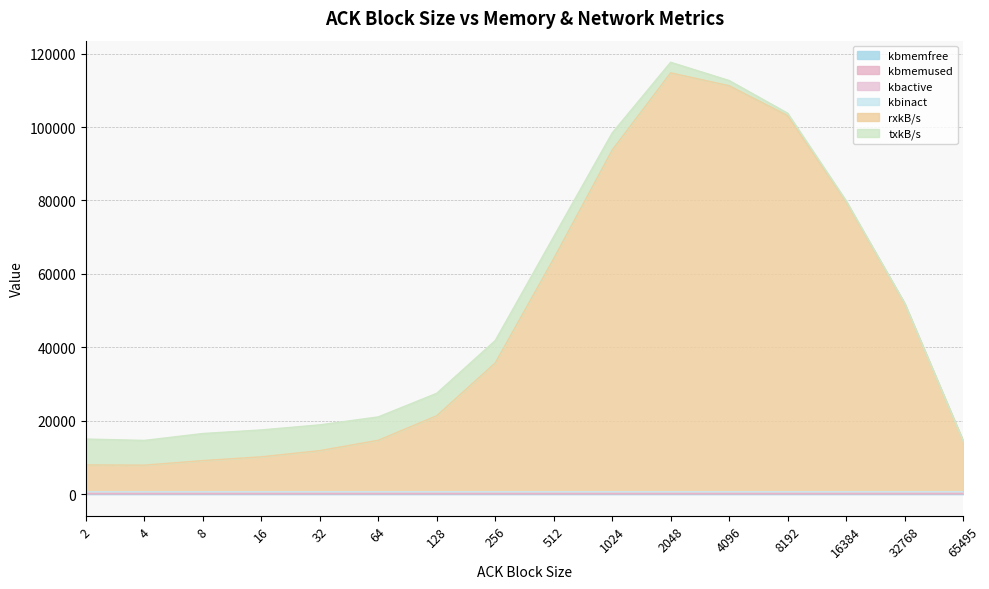

Which series has the largest total across all categories?

rxkB/s